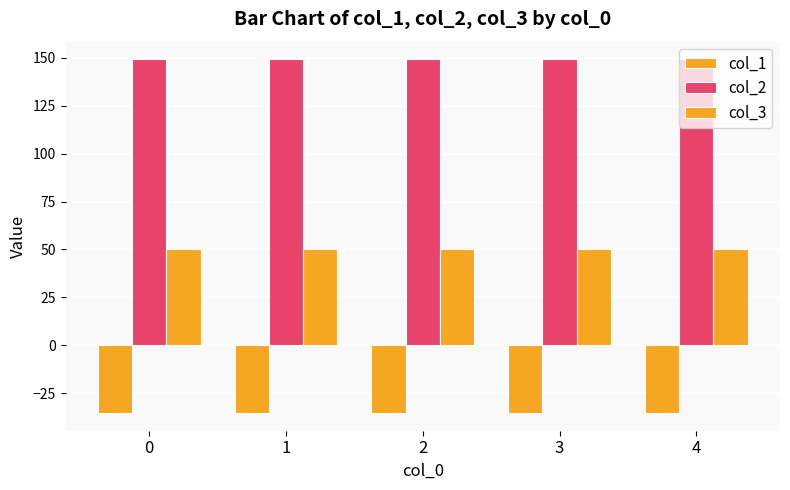

What is the value of the col_3 bar at the 2nd from the left?

50.0